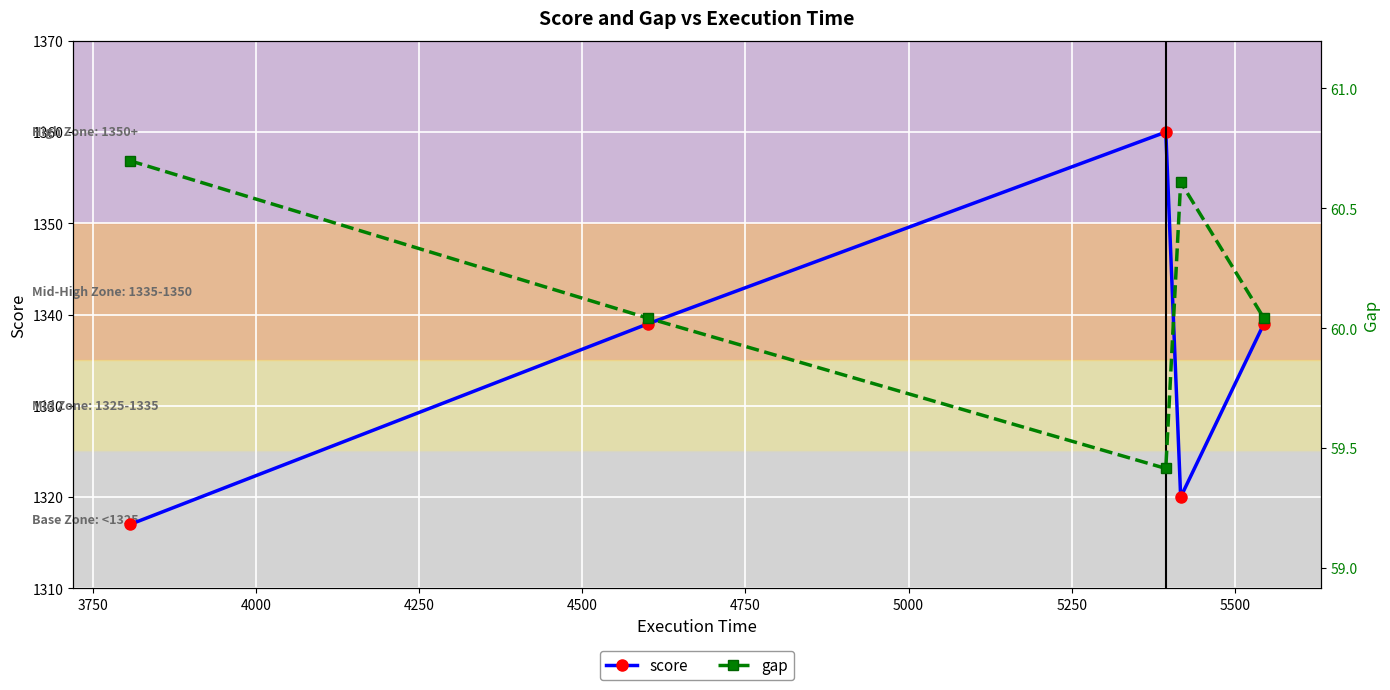

True or false: score has more than 0 interior local peaks.

True